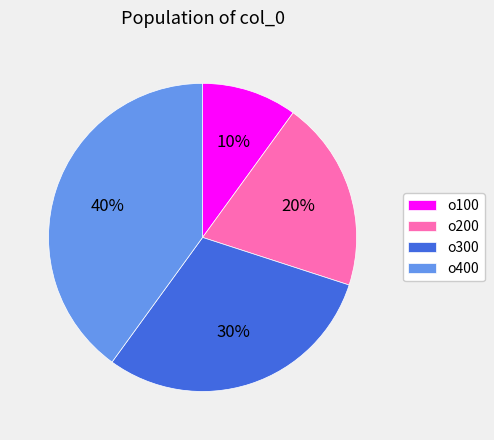

Which has a higher value, o100 or o400?

o400